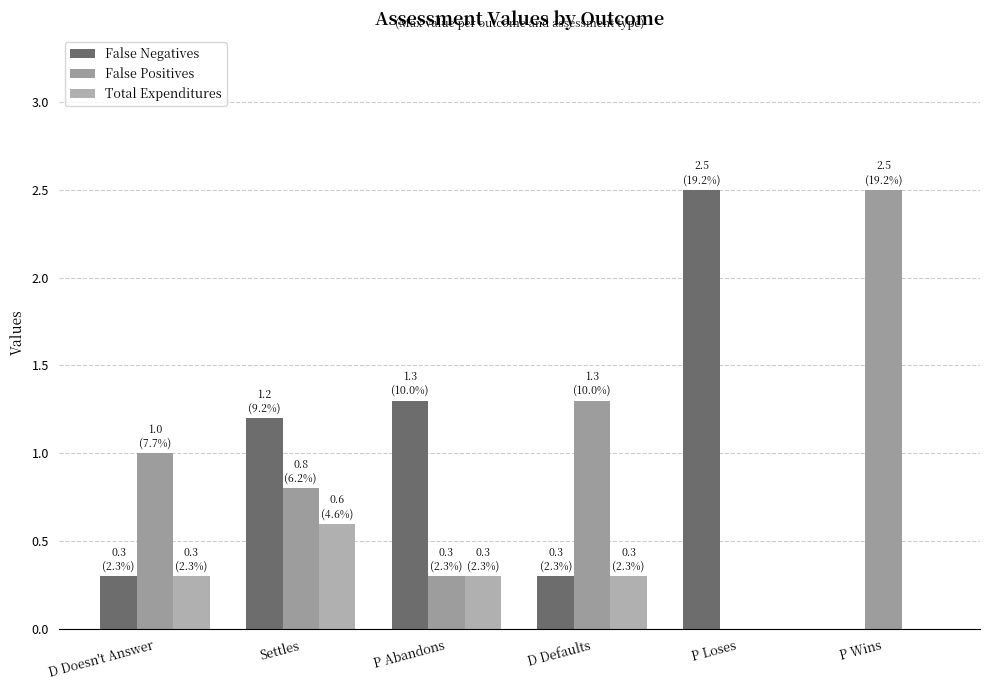

What is the sum of all Total Expenditures values?

1.5